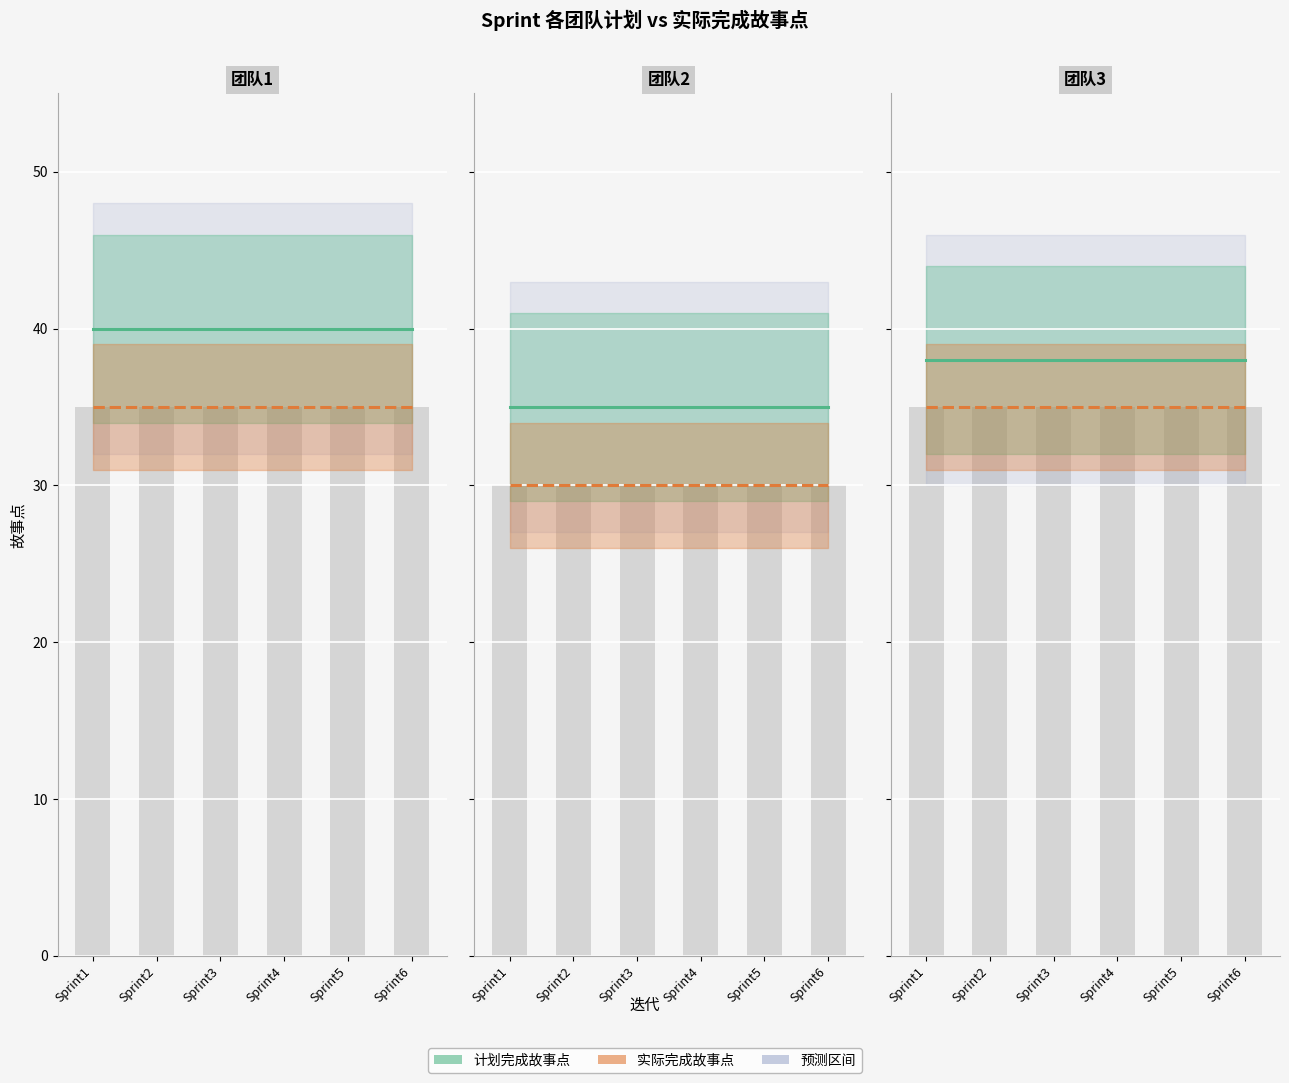

Between Sprint1 and Sprint4, which series saw the biggest shift?

计划完成故事点